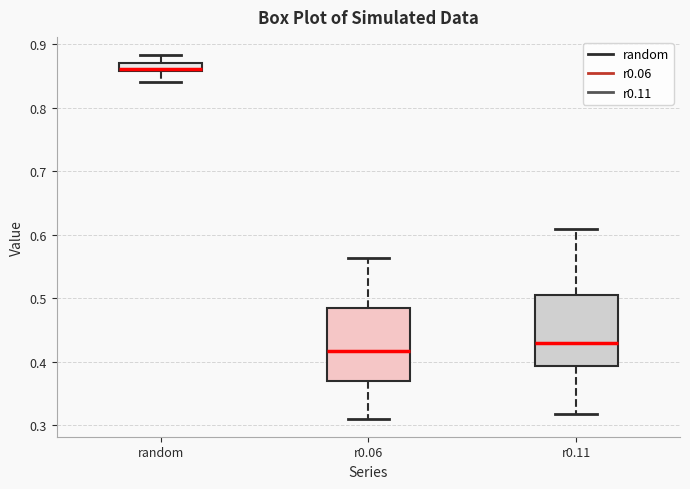

Where does the lower whisker of the box for random end on the y-axis? The values are not printed on the chart, so give them approximately, as read against the axis.

0.84